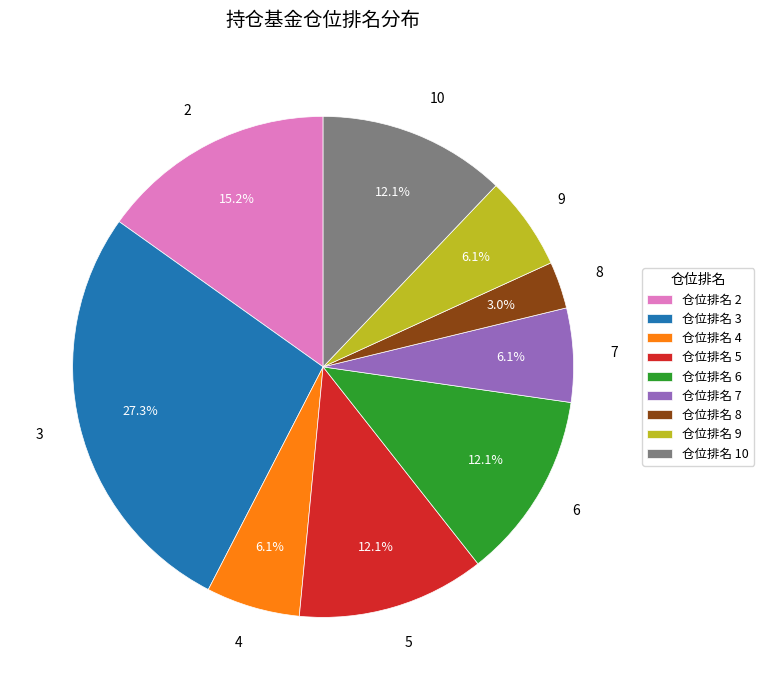

Combined, do 6 and 7 account for over 50%?

No